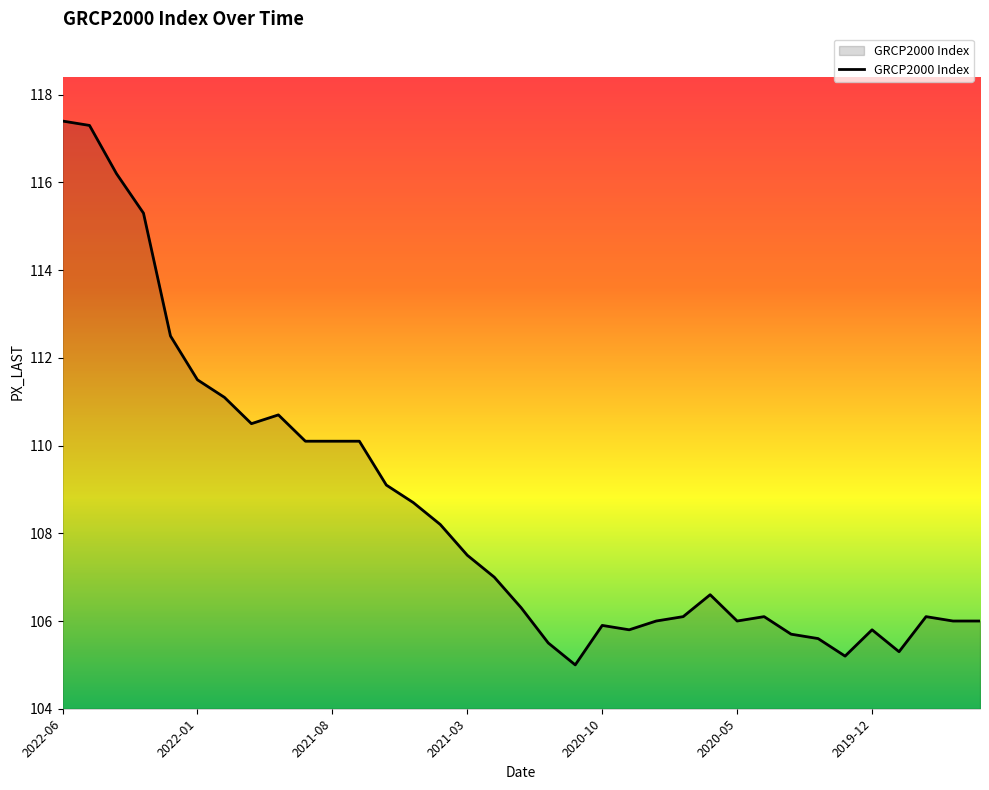

What is the maximum value shown in the chart?

117.4